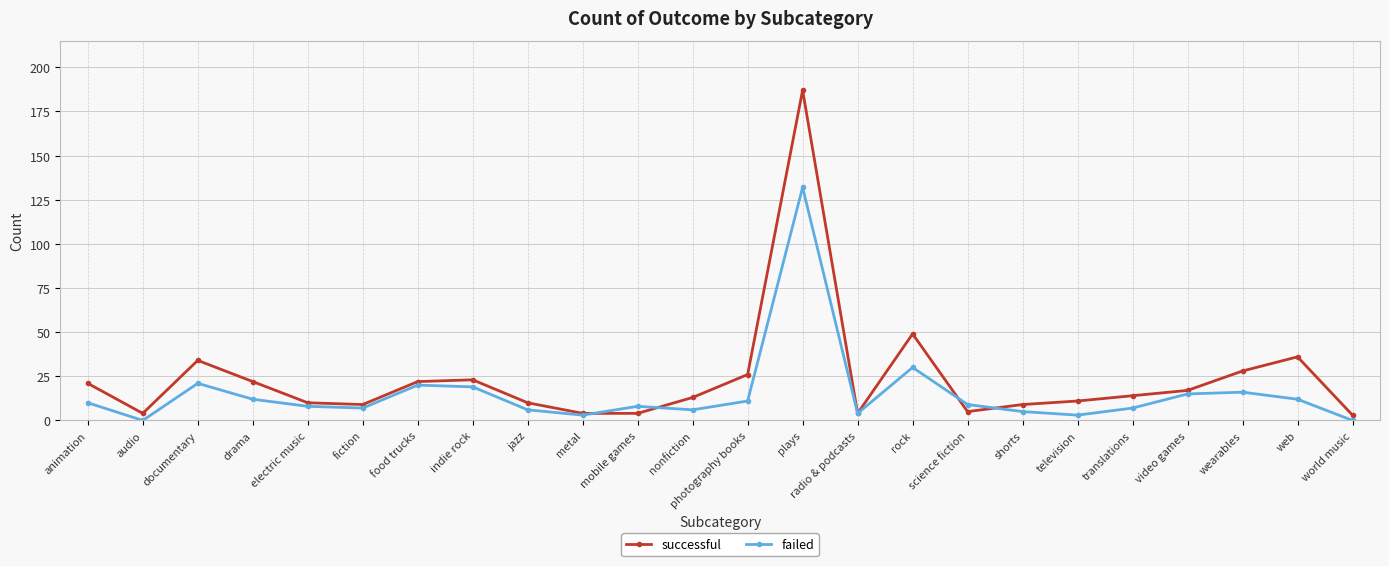

How many lines are shown in the chart?

2